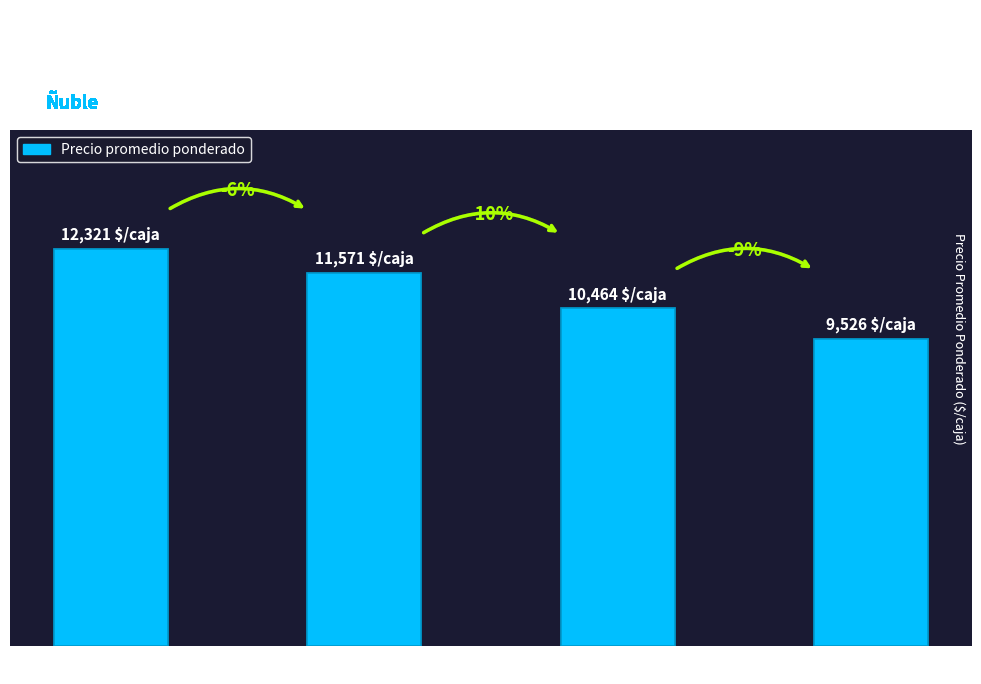

Reading left to right, transcribe all the data shown in this chart.

Especial=12321	Primera=11571	Segunda=10464	Extra (doble especial)=9526